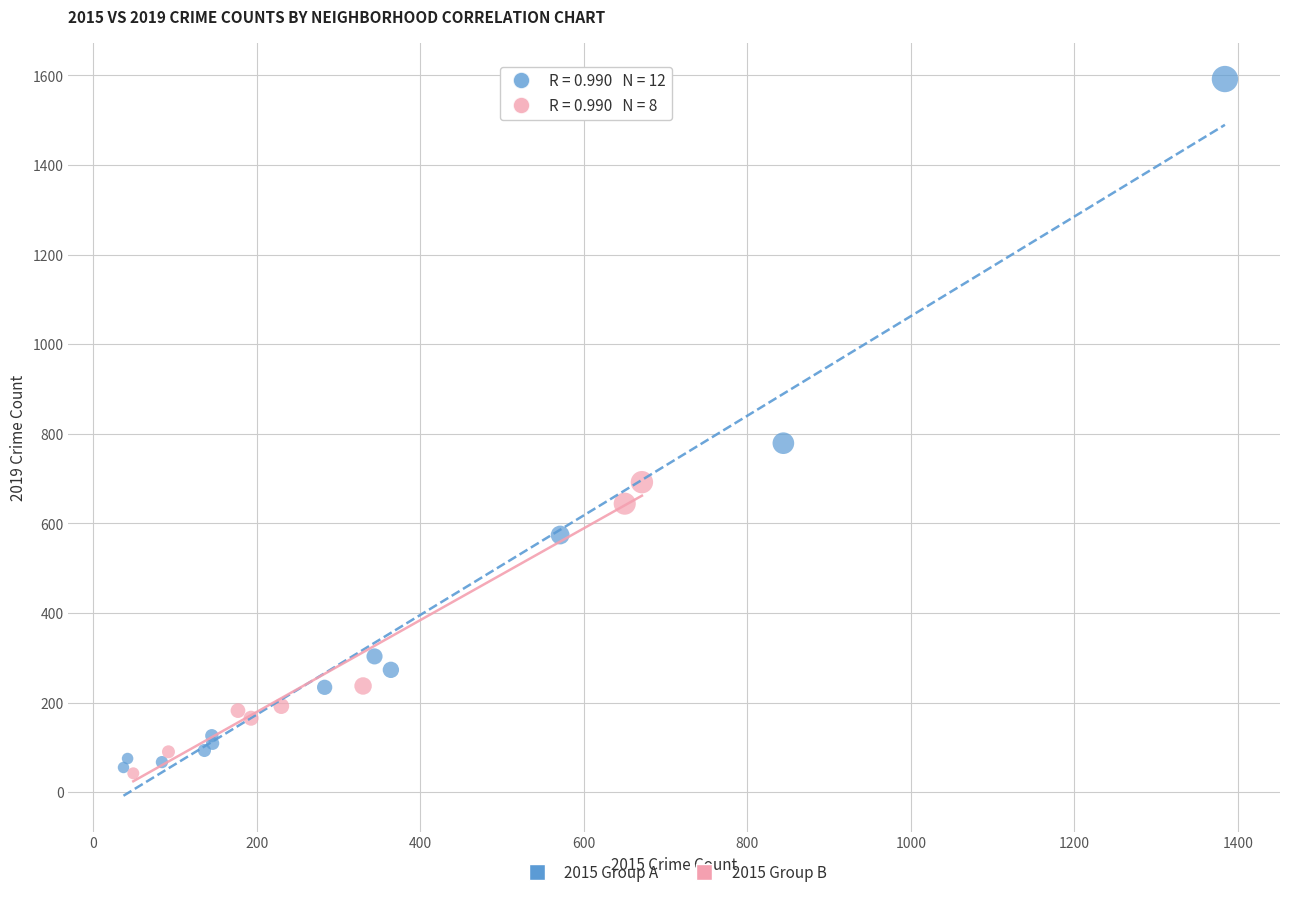

Which series has the largest Y range (max minus min)?

2015 Group A